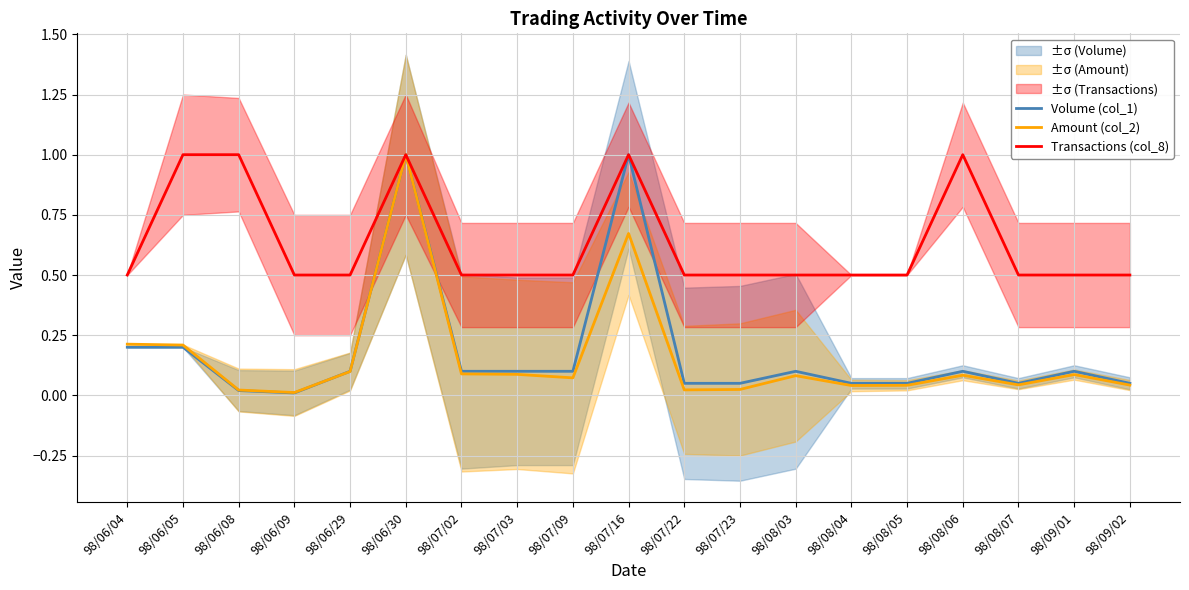

At which category does the chart reach its peak across all series?

98/06/30